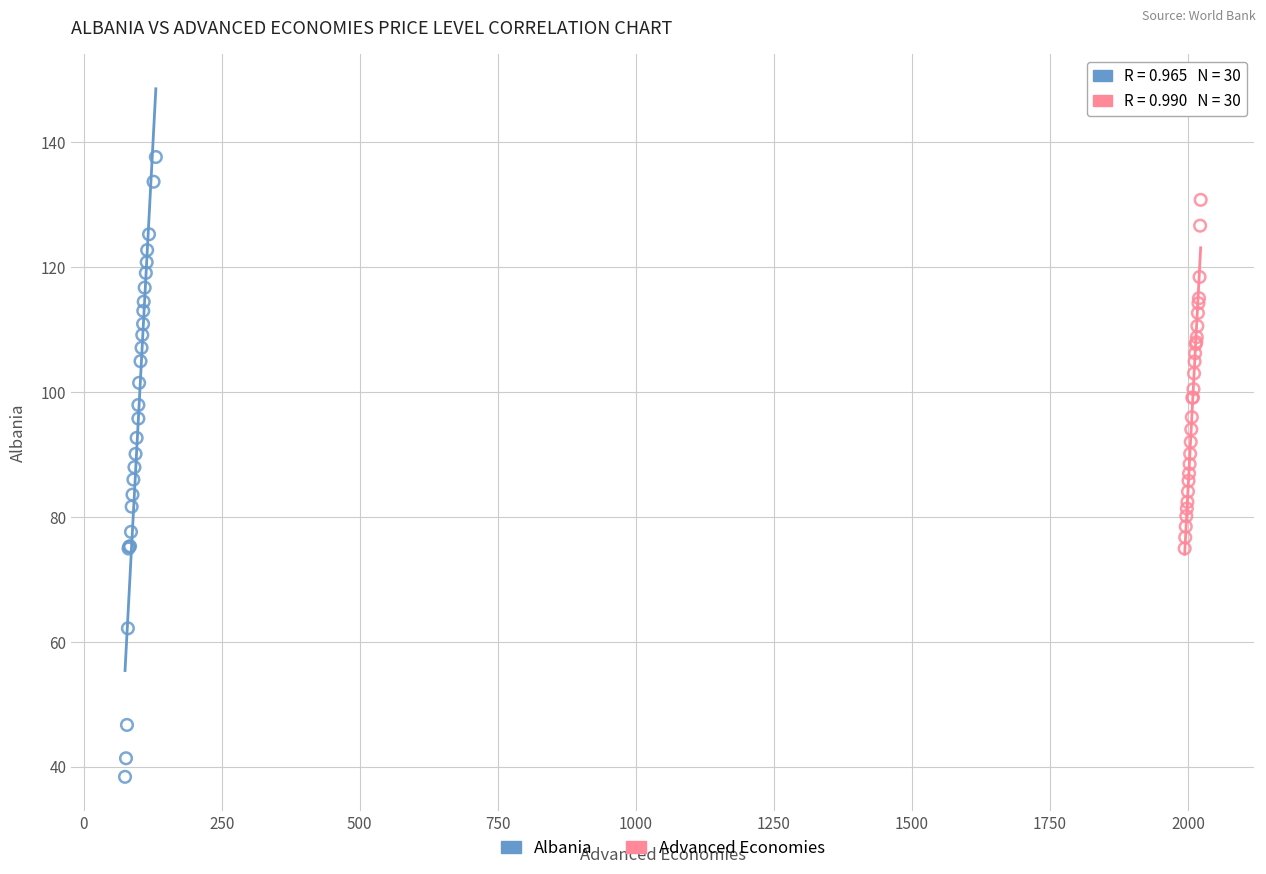

Which series reaches the minimum Y coordinate?

Albania